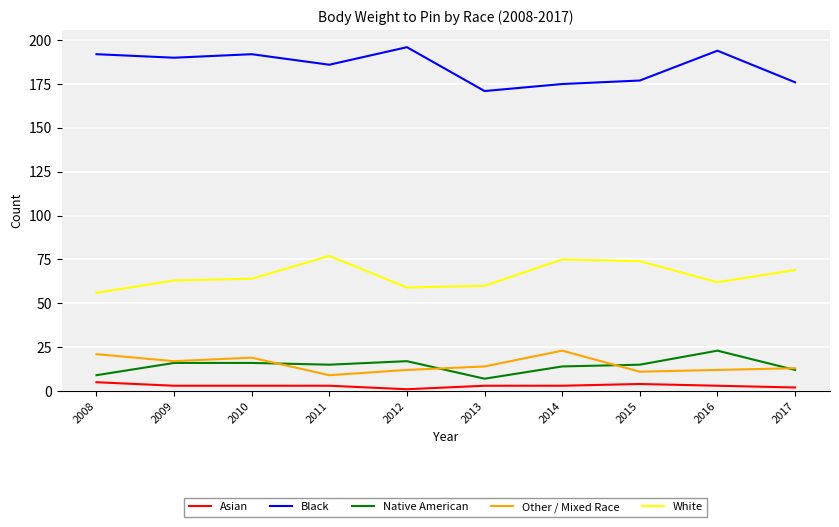

What is the spread (max minus min) of values at 2012?

195